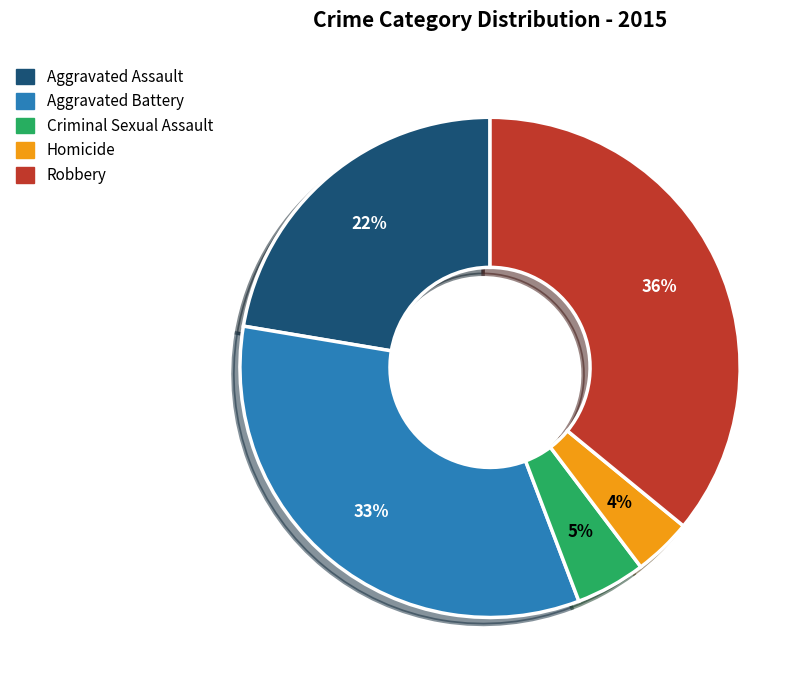

To the nearest percent, what portion does Robbery represent?

36%